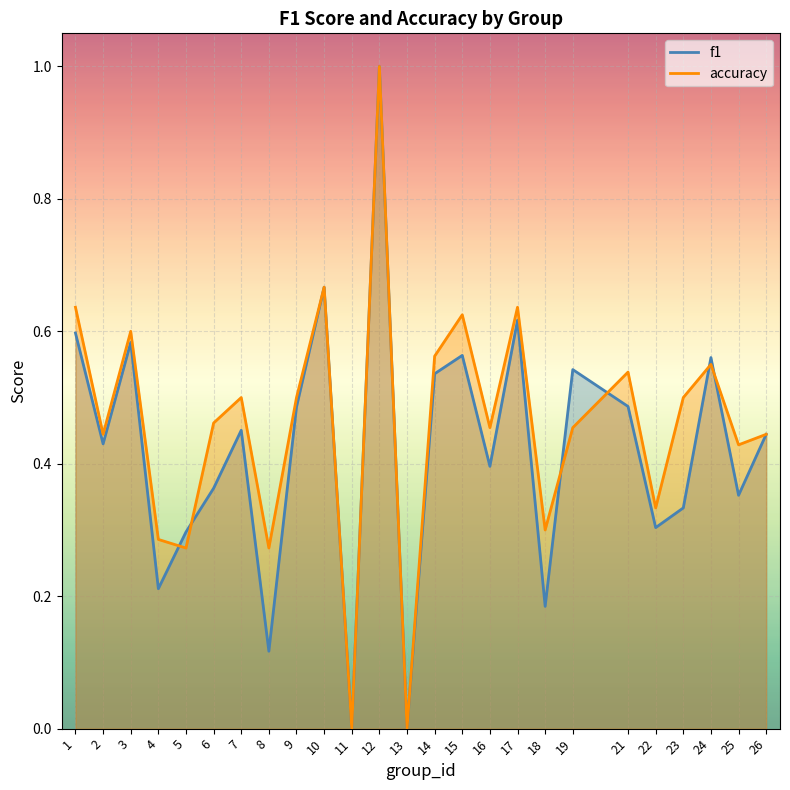

Between 16 and 13, which is larger?

16